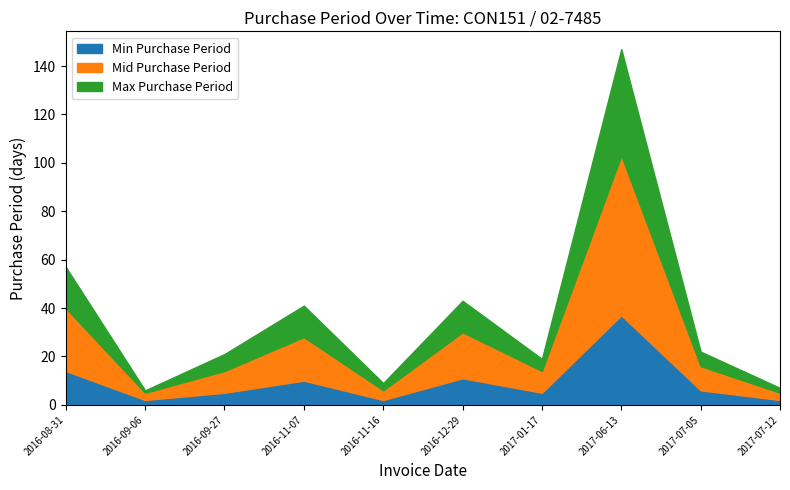

Count the number of data series in this chart.

1